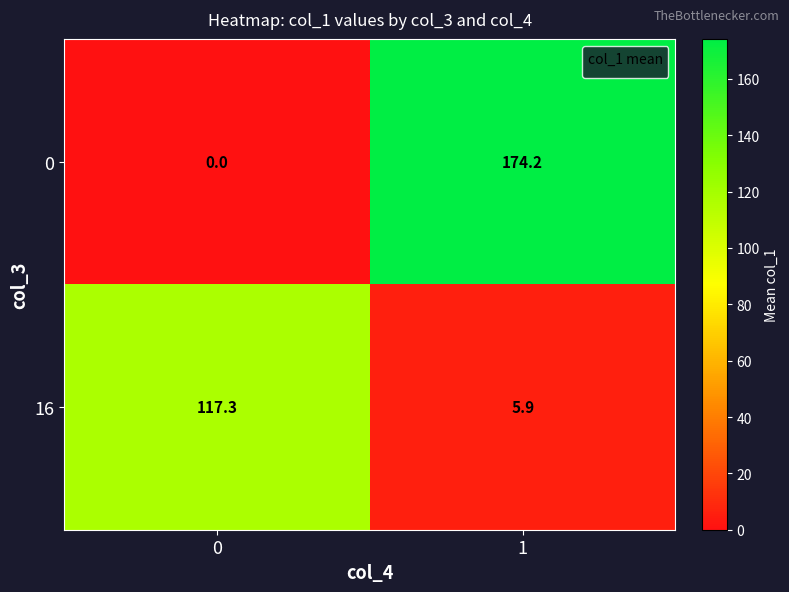

Reading left to right, extract all data points from this chart.

0: 0=0.0	1=174.2
16: 0=117.3	1=5.9